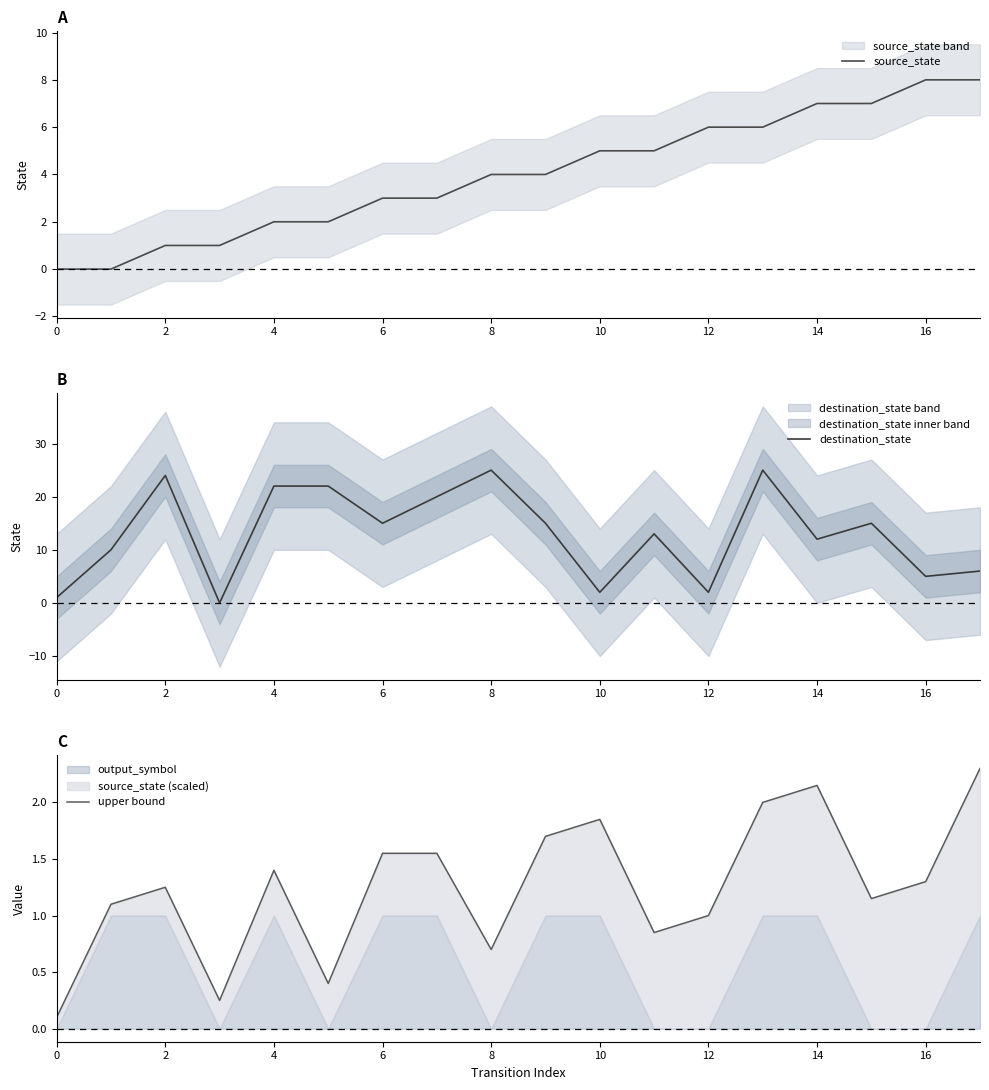

The source_state series shows 6 at 12. True or false?

True